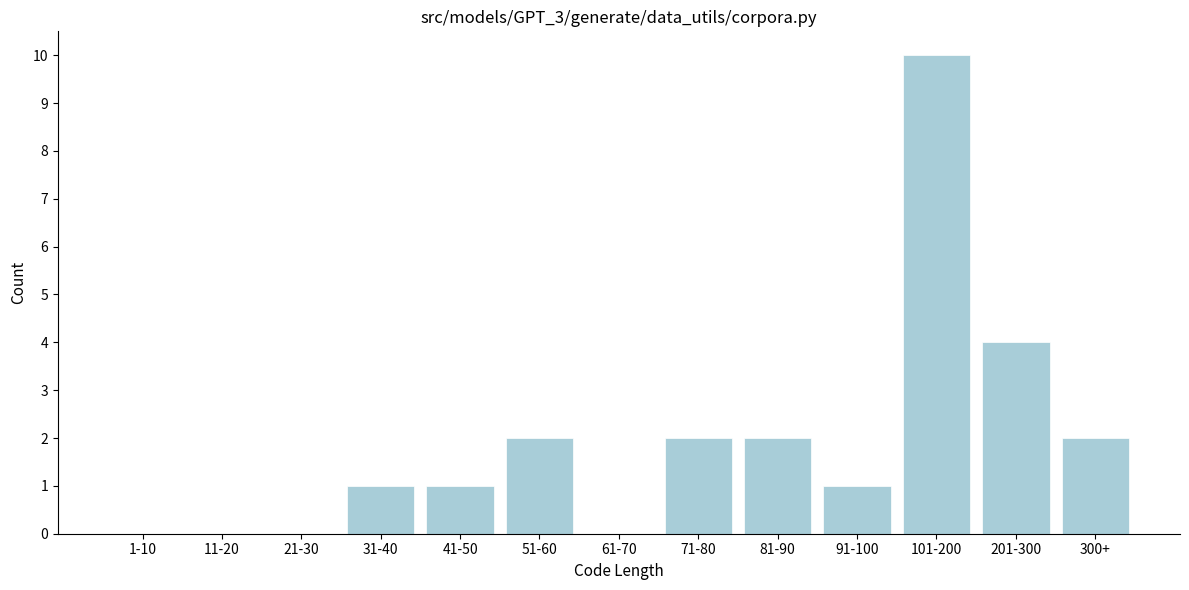

Reading left to right, transcribe all the data shown in this chart.

1-10=0	11-20=0	21-30=0	31-40=1	41-50=1	51-60=2	61-70=0	71-80=2	81-90=2	91-100=1	101-200=10	201-300=4	300+=2